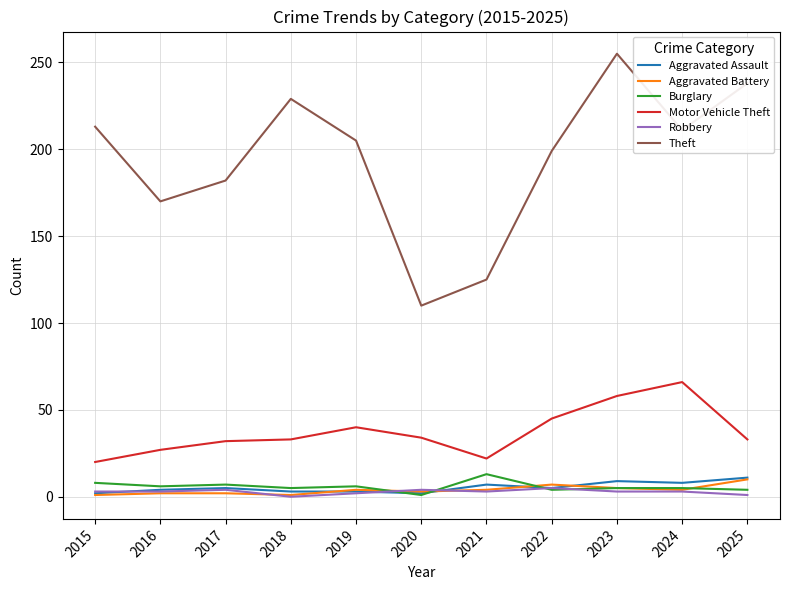

What is the difference between the second highest and minimum values in the Aggravated Battery series?

6